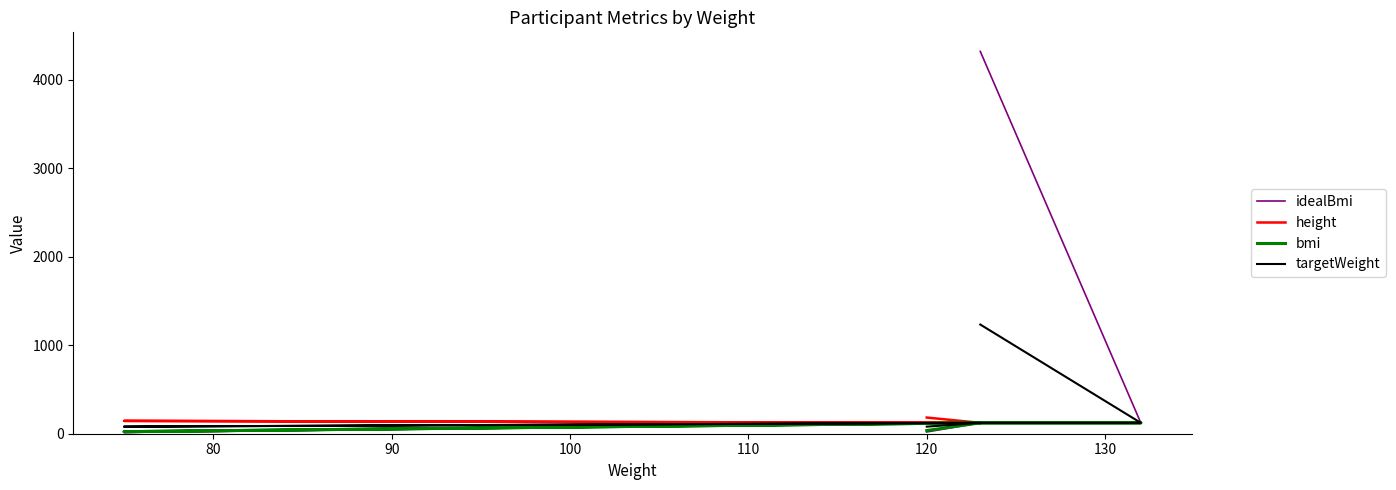

What is the total value across all series at 90?

263.0